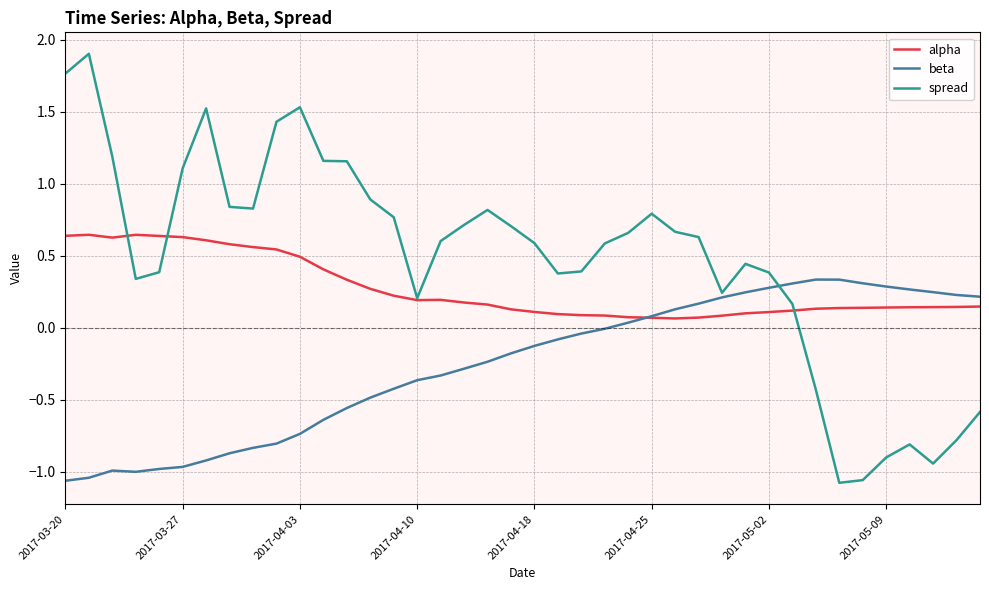

List the series in order of their overall mean, highest first.

spread, alpha, beta